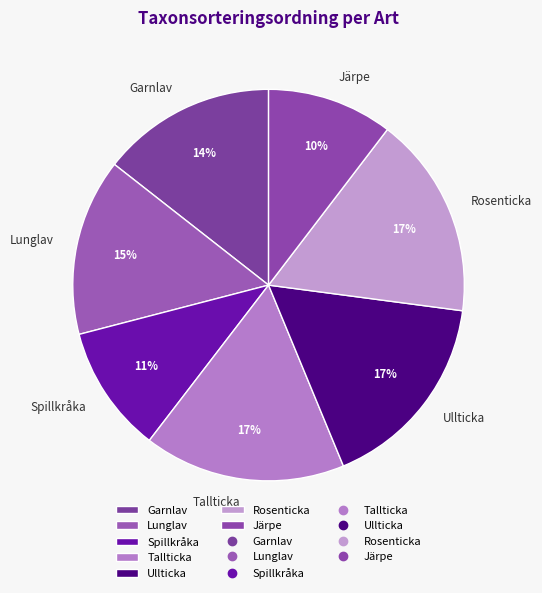

Is the sum of Järpe and Rosenticka greater than half?

No